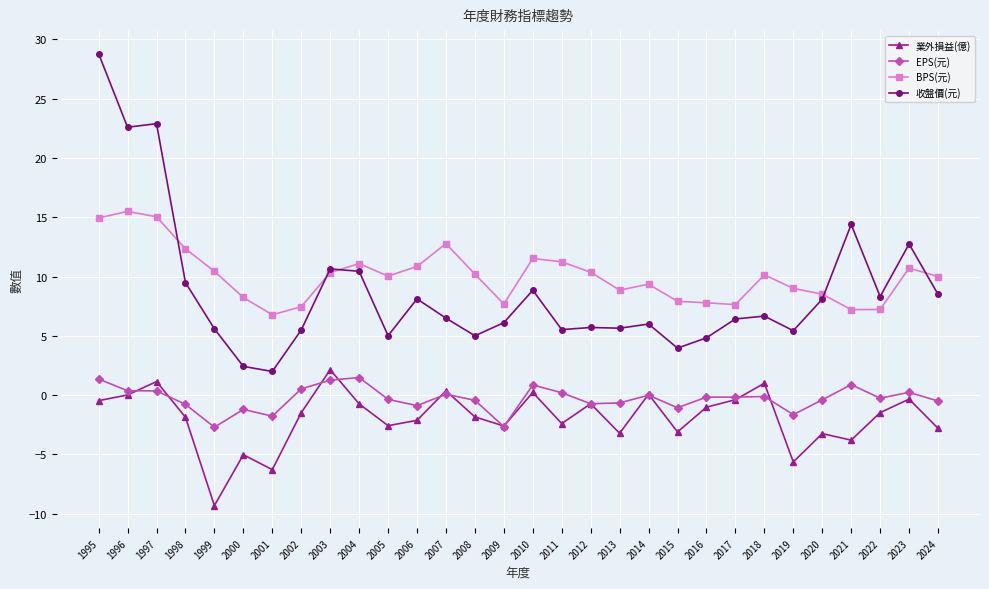

True or false: 業外損益(億) and 收盤價(元) intersect in this chart.

False